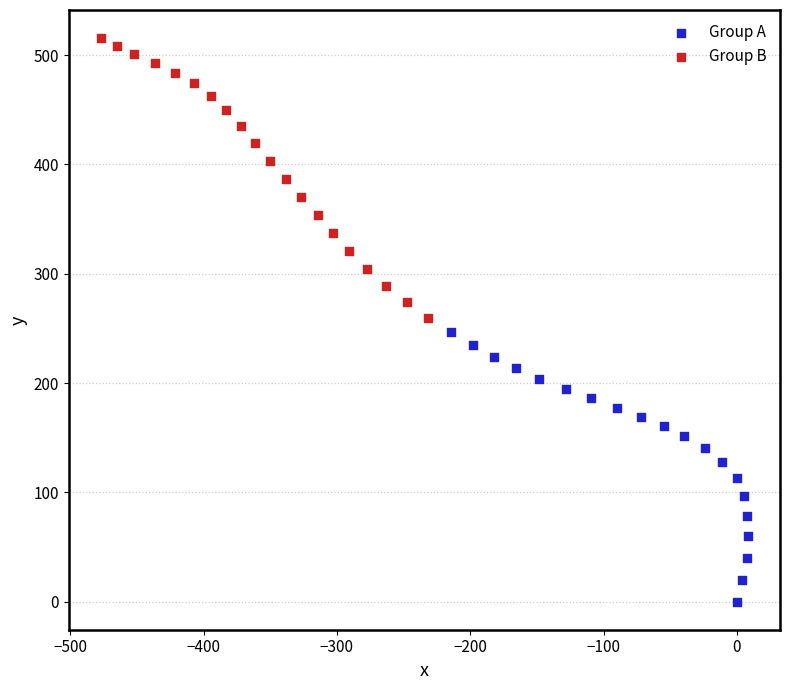

Which series reaches the maximum Y coordinate?

Group B